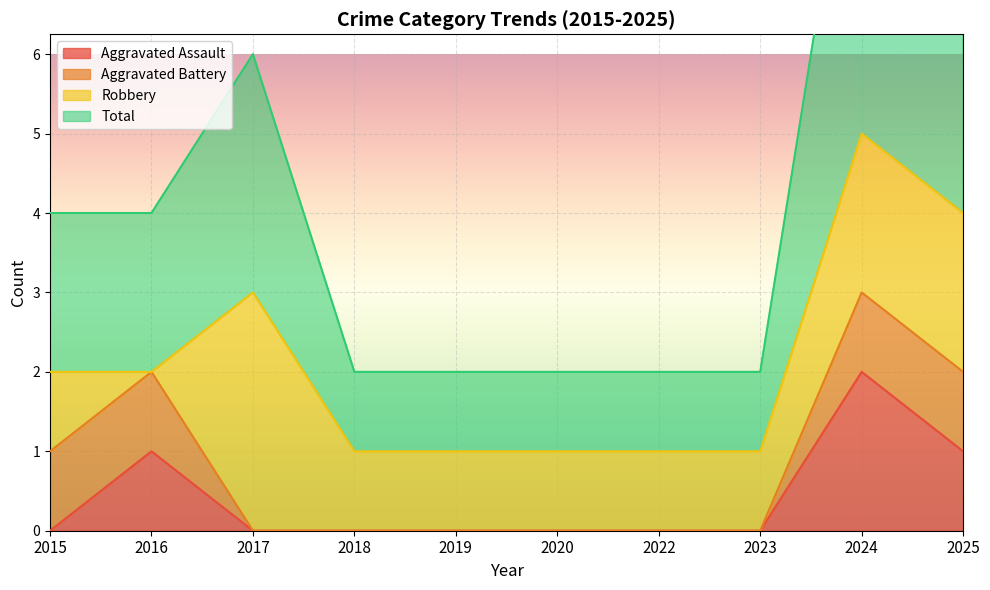

The Aggravated Assault series shows 0 at 2018. True or false?

True